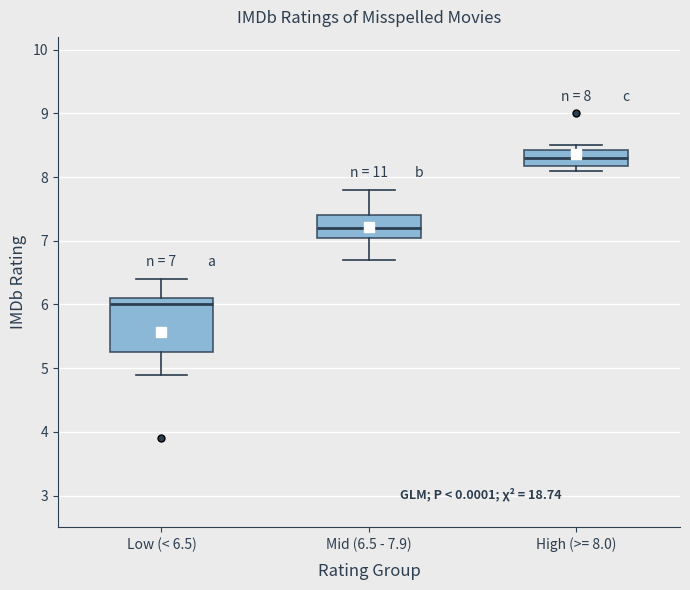

Which box is the tallest, from its lower edge to its upper edge?

Low (< 6.5)